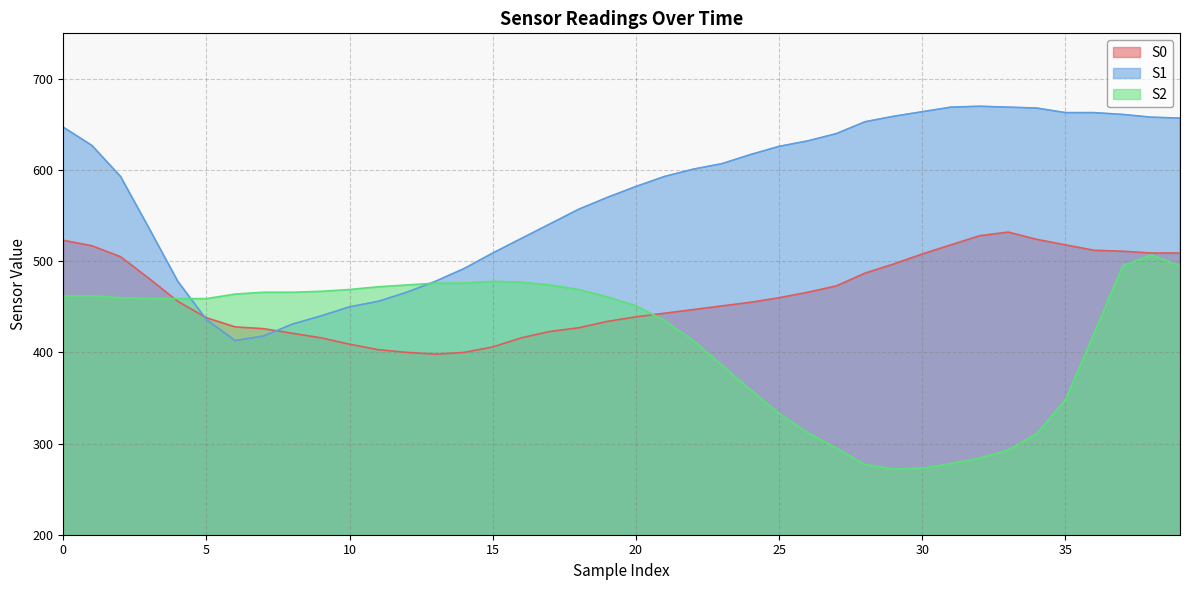

Is the value of S0 at 17 greater than the value of S2 at 12?

No